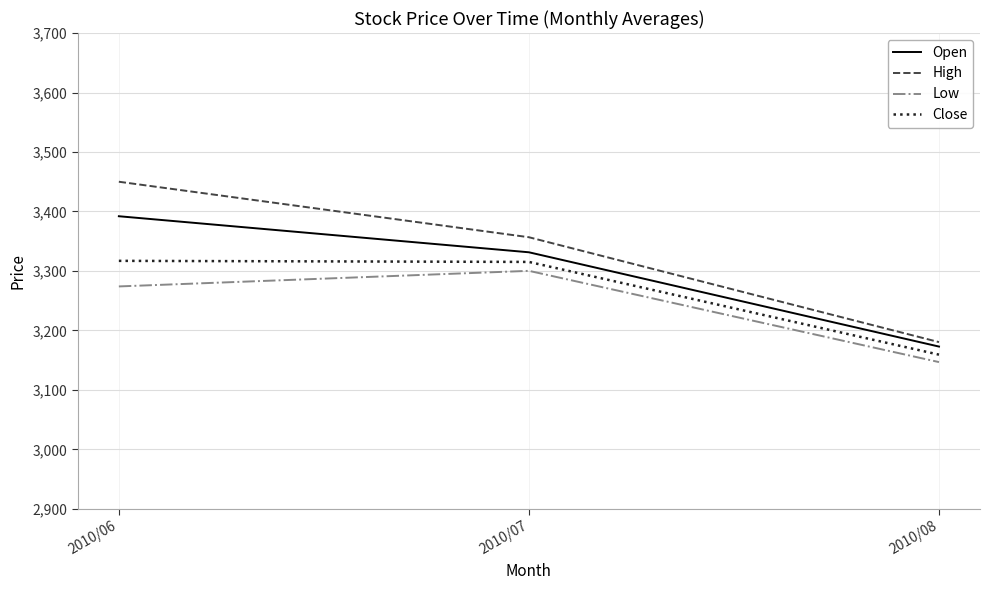

Where does the Open series first go above 3331?

2010/06